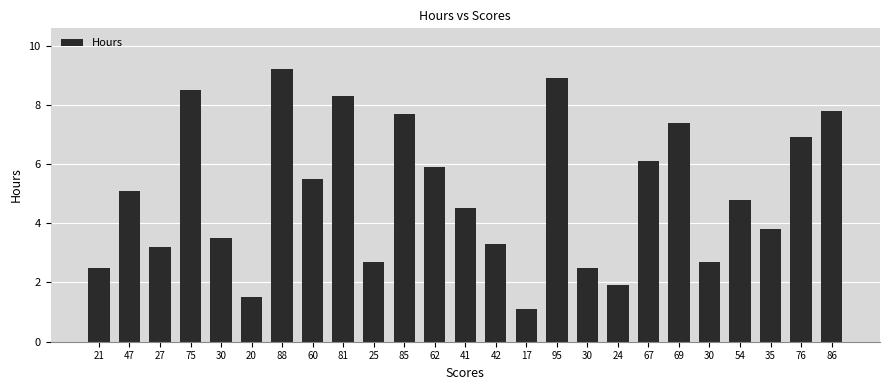

Does the chart contain stacked bars?

No